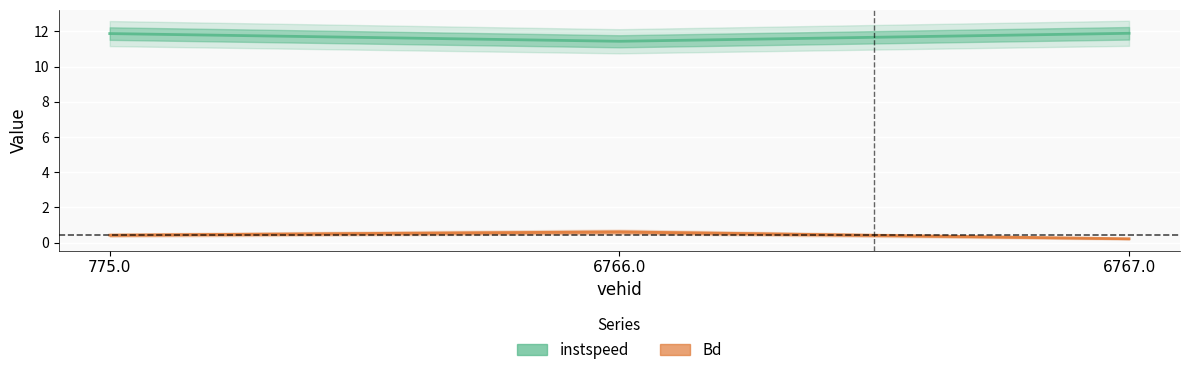

Reading right to left, what are all the values shown in this chart?

instspeed: 11.9	11.4	11.9
Bd: 0.2	0.6	0.4